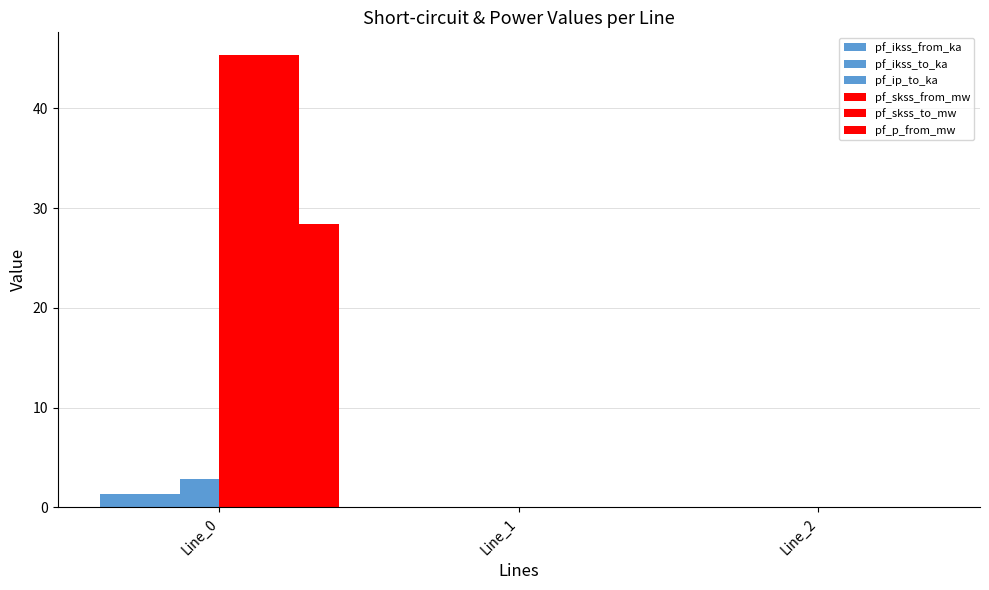

How many categories are shown in the chart?

3